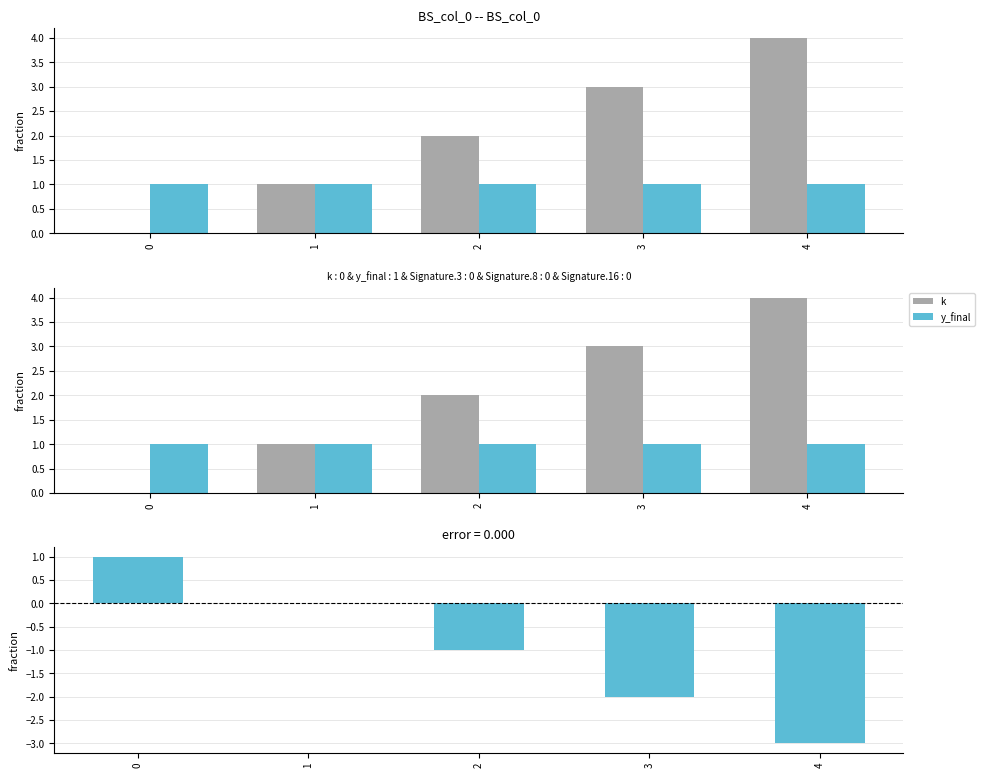

The value of y_final at 2 is 0. True or false?

False